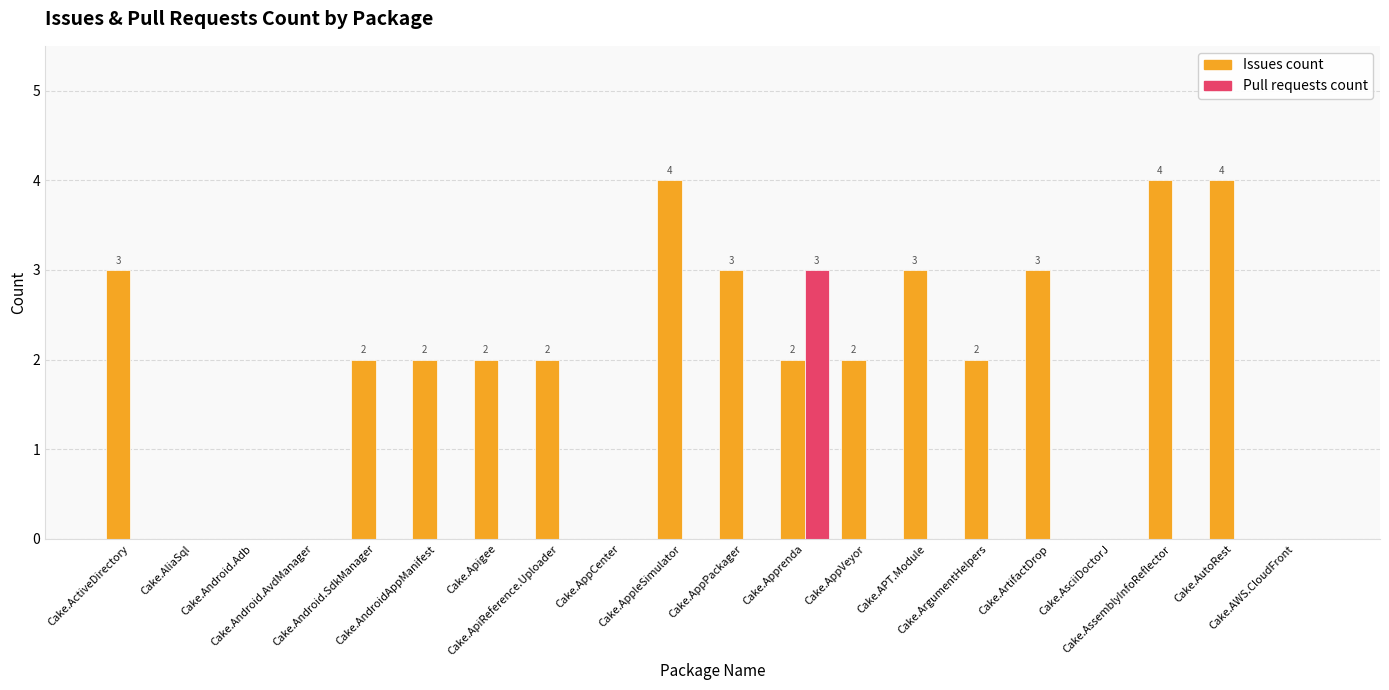

How many groups of bars are there?

20